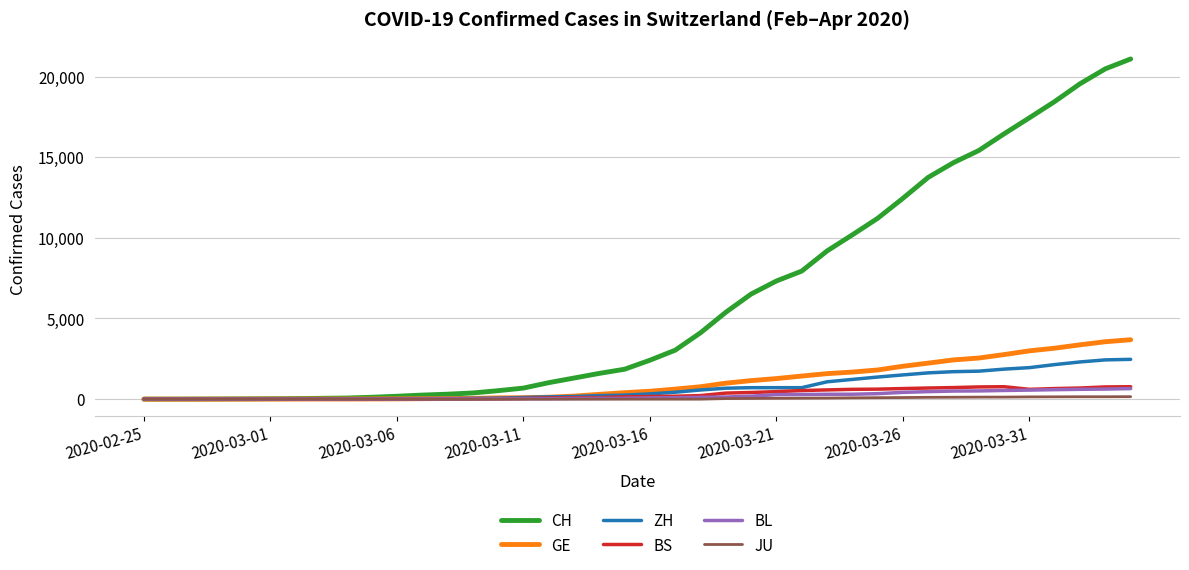

What is the maximum value shown in the chart?

21088